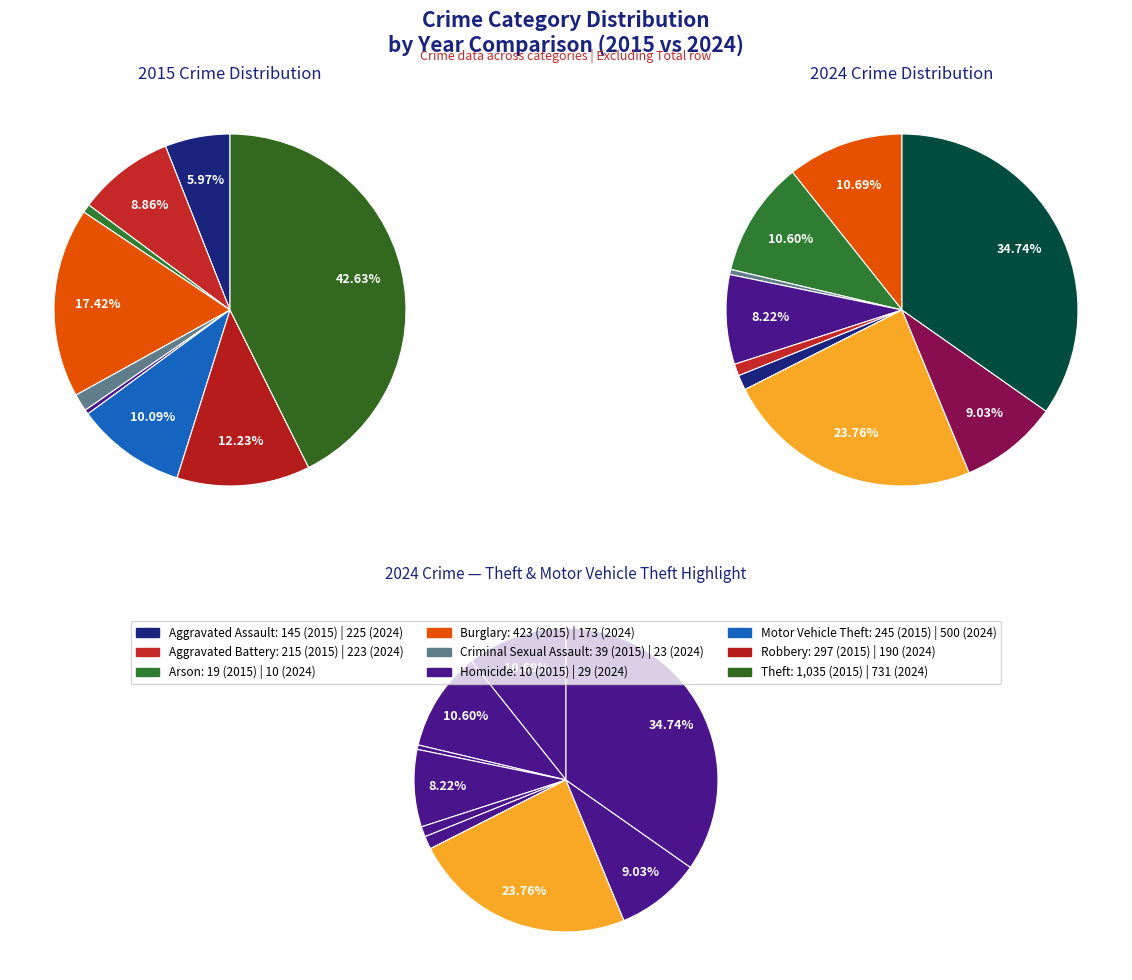

At 8, list the series in order from smallest to largest.

values_2024, values_2015